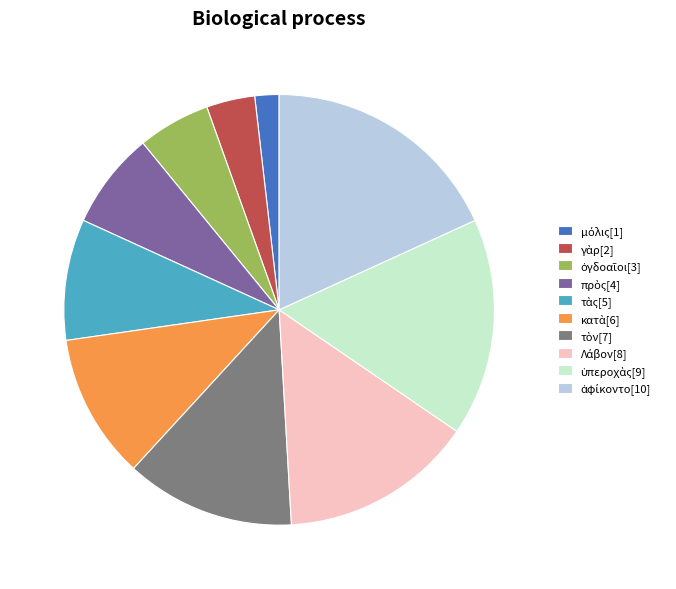

Is there a majority slice in this chart?

No